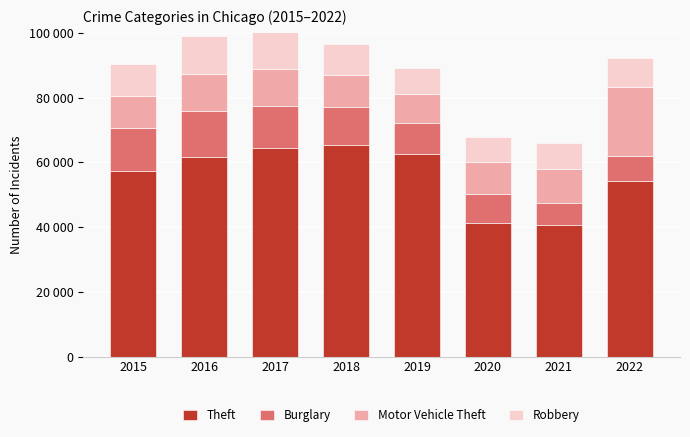

At which label is Theft closest to 53027?

2022